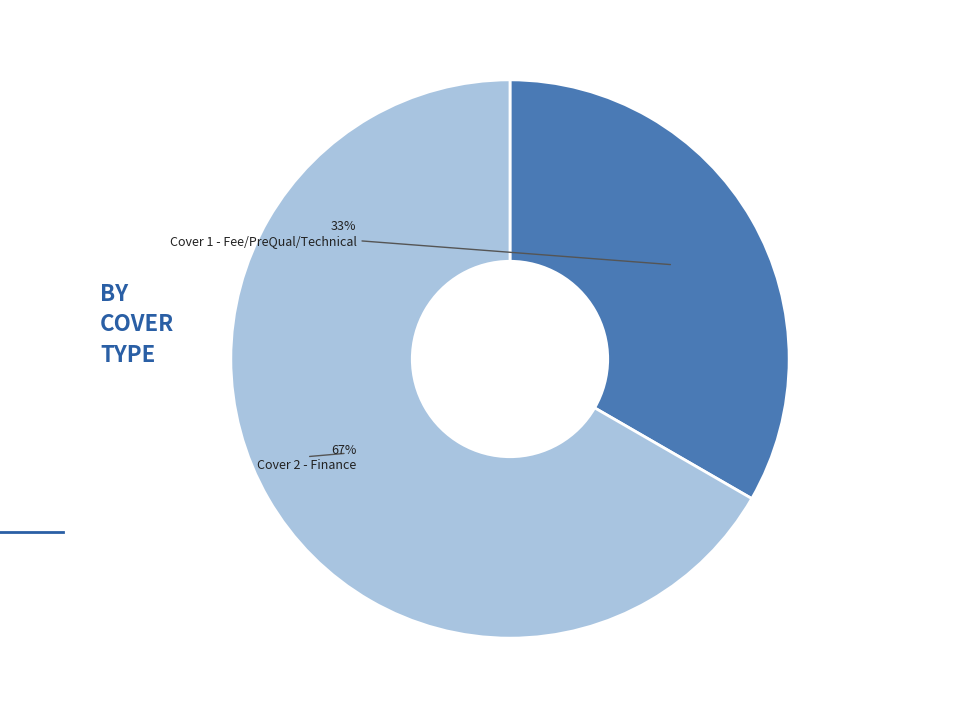

Which slice is the largest?

Cover 2 - Finance